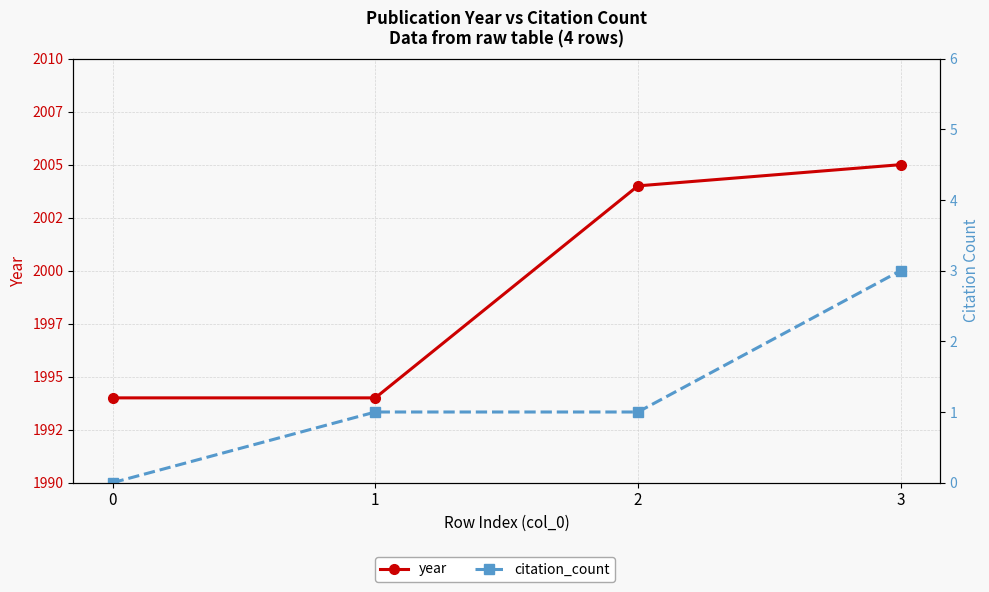

True or false: year and citation_count intersect in this chart.

False